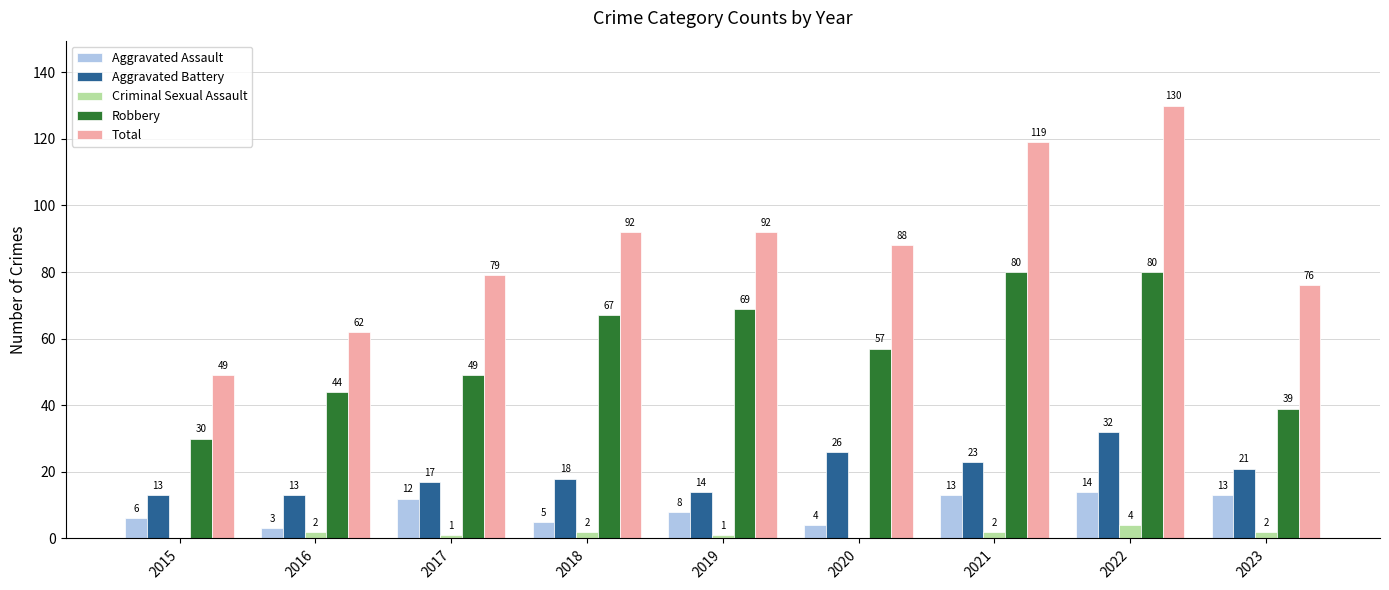

How many groups of bars are there?

9